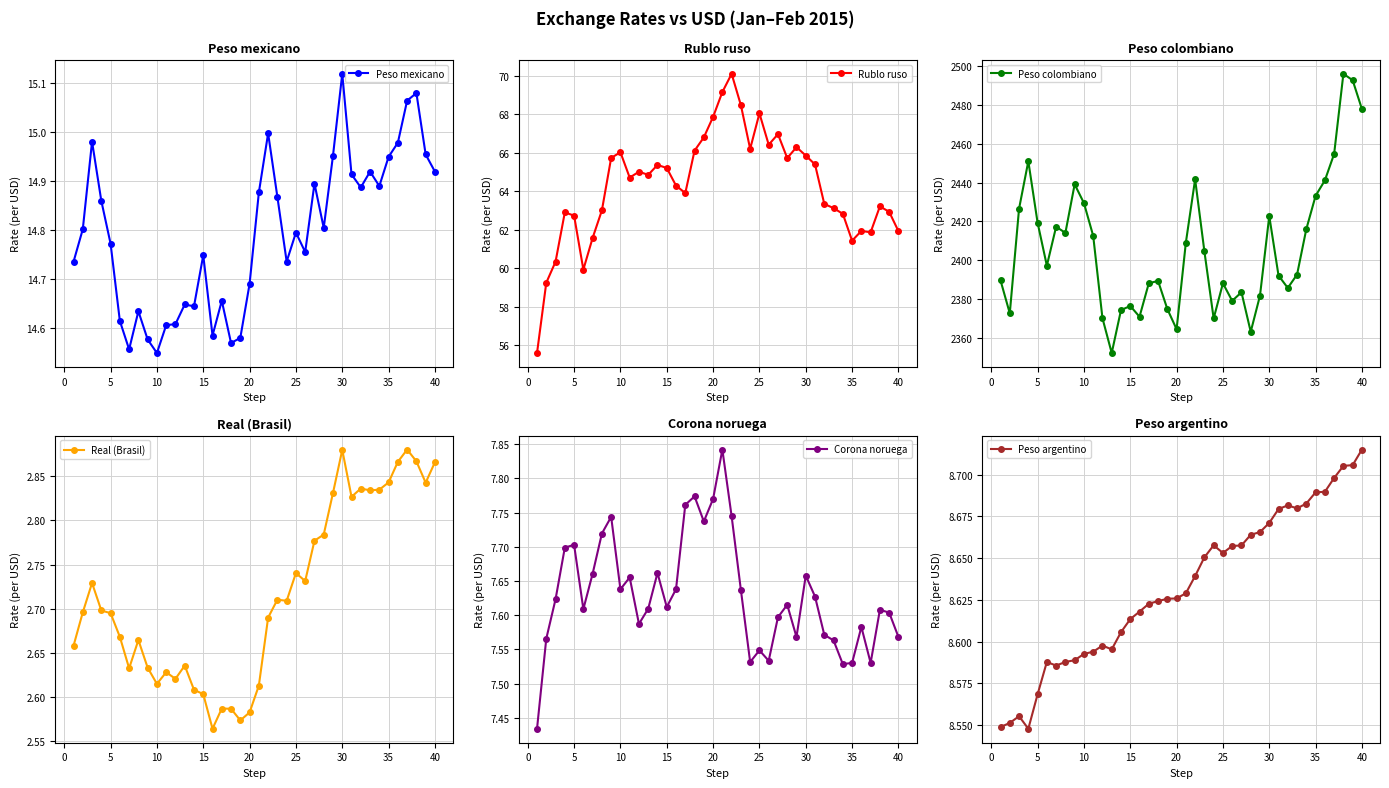

What is the highest value of the Rublo ruso series?

70.1